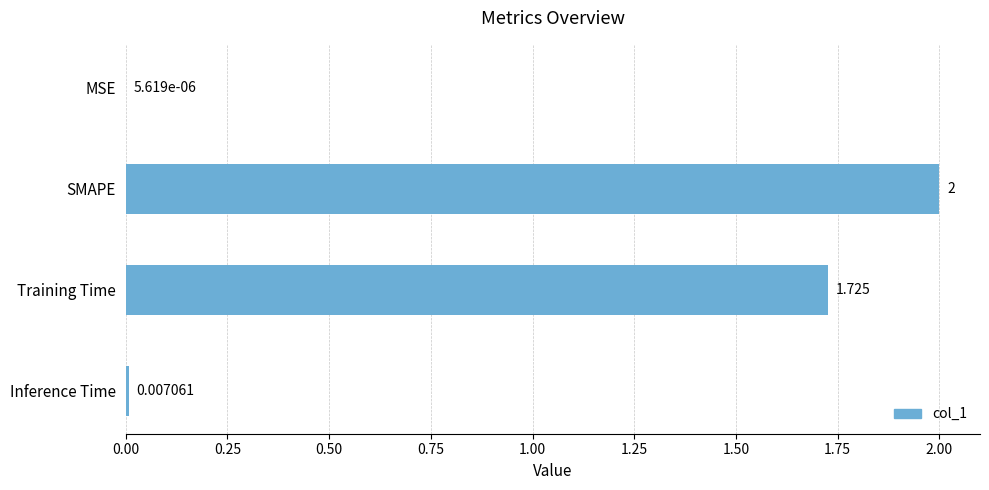

At which category does the chart reach its peak across all series?

SMAPE